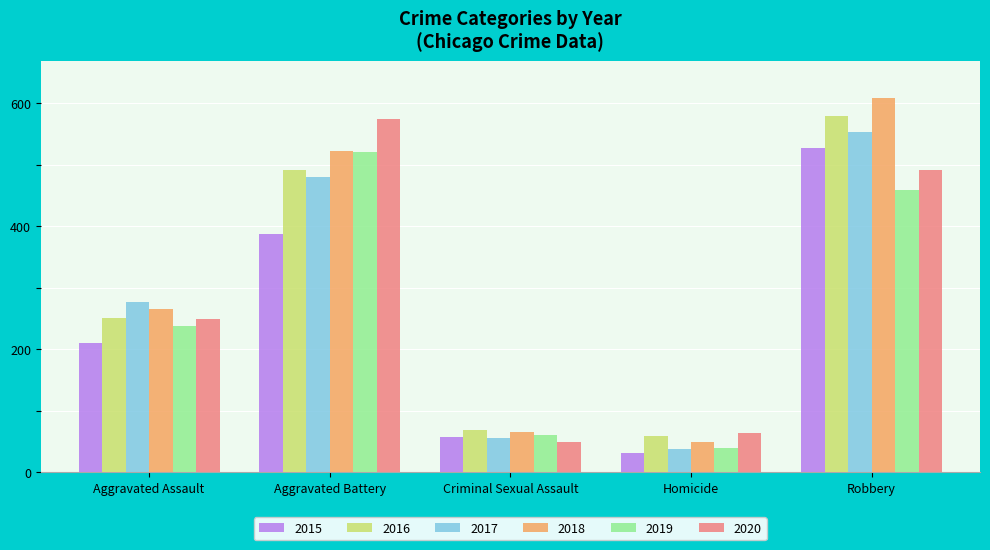

At which label is 2016 closest to 319?

Aggravated Assault